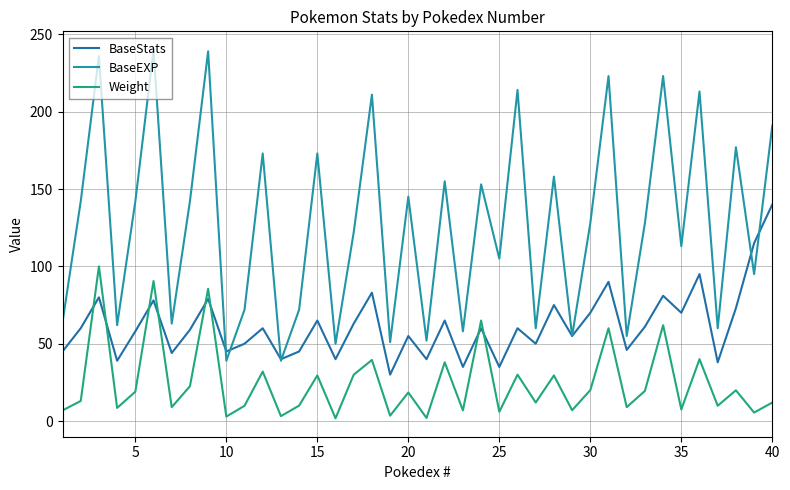

True or false: Weight and BaseEXP intersect in this chart.

False